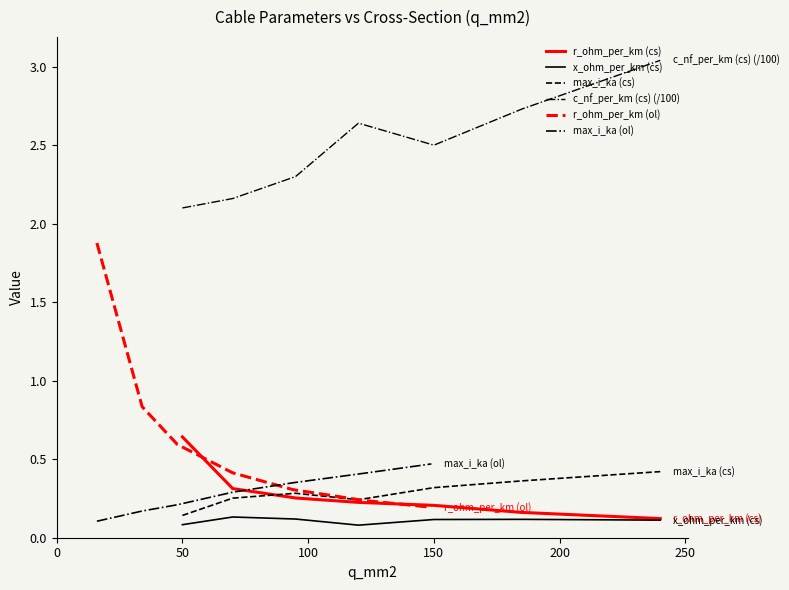

Reading left to right, list all the values displayed in this chart.

r_ohm_per_km (cs): 0.6	0.3	0.3	0.2	0.2	0.2	0.1
x_ohm_per_km (cs): 0.1	0.1	0.1	0.1	0.1	0.1	0.1
max_i_ka (cs): 0.1	0.3	0.3	0.2	0.3	0.4	0.4
c_nf_per_km (cs) (/100): 2.1	2.2	2.3	2.6	2.5	2.7	3.0
r_ohm_per_km (ol): 1.9	0.8	0.6	0.4	0.3	0.2	0.2
max_i_ka (ol): 0.1	0.2	0.2	0.3	0.3	0.4	0.5